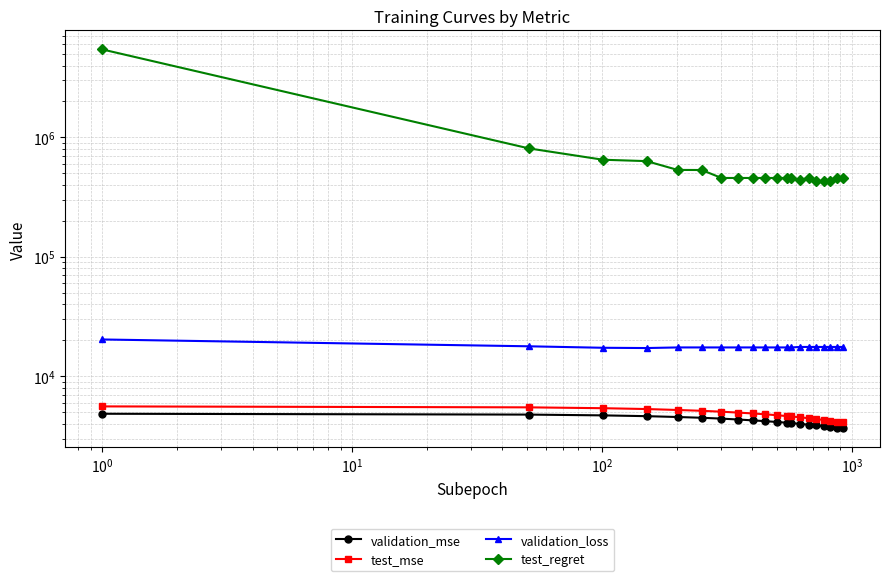

What value does the test_mse series have at $\mathdefault{10^{1}}$?

5301.5